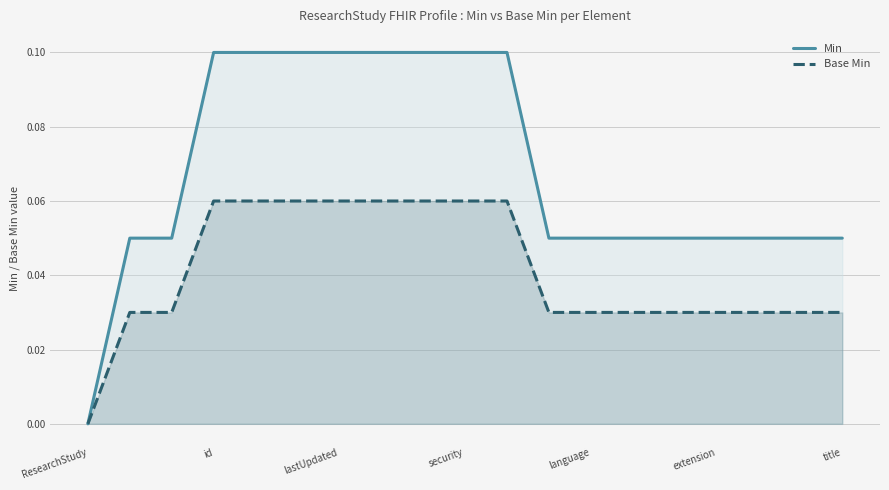

Which label corresponds to the smallest value in the chart?

ResearchStudy